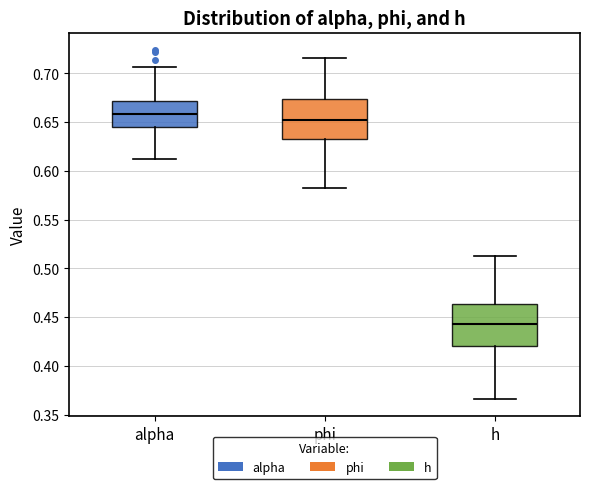

Which box has the highest median line?

alpha